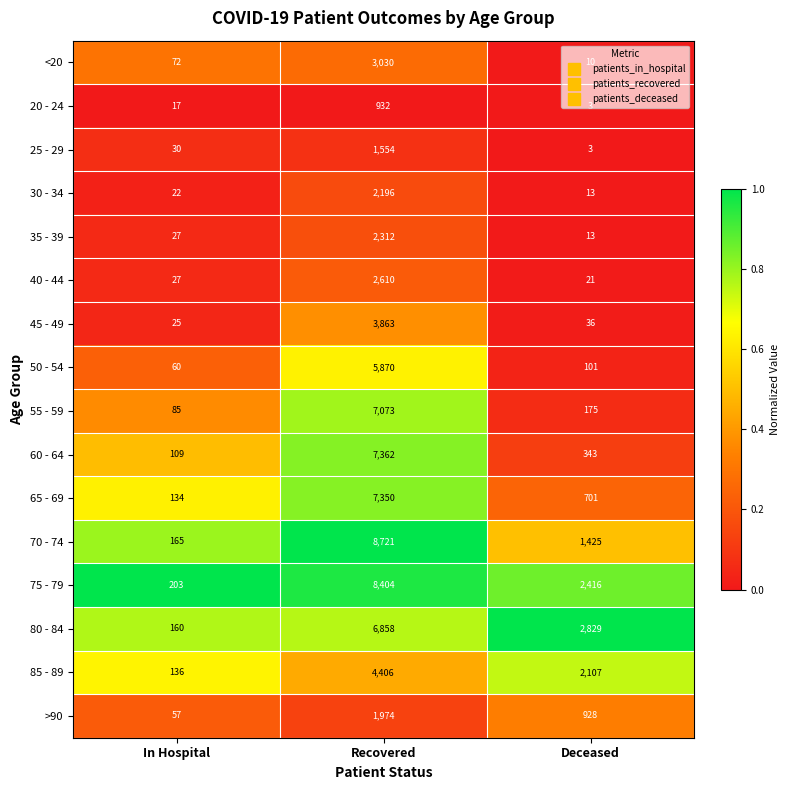

Rank the series by their maximum value, from lowest to highest.

20 - 24, 25 - 29, >90, 30 - 34, 35 - 39, 40 - 44, <20, 45 - 49, 85 - 89, 50 - 54, 80 - 84, 55 - 59, 65 - 69, 60 - 64, 75 - 79, 70 - 74